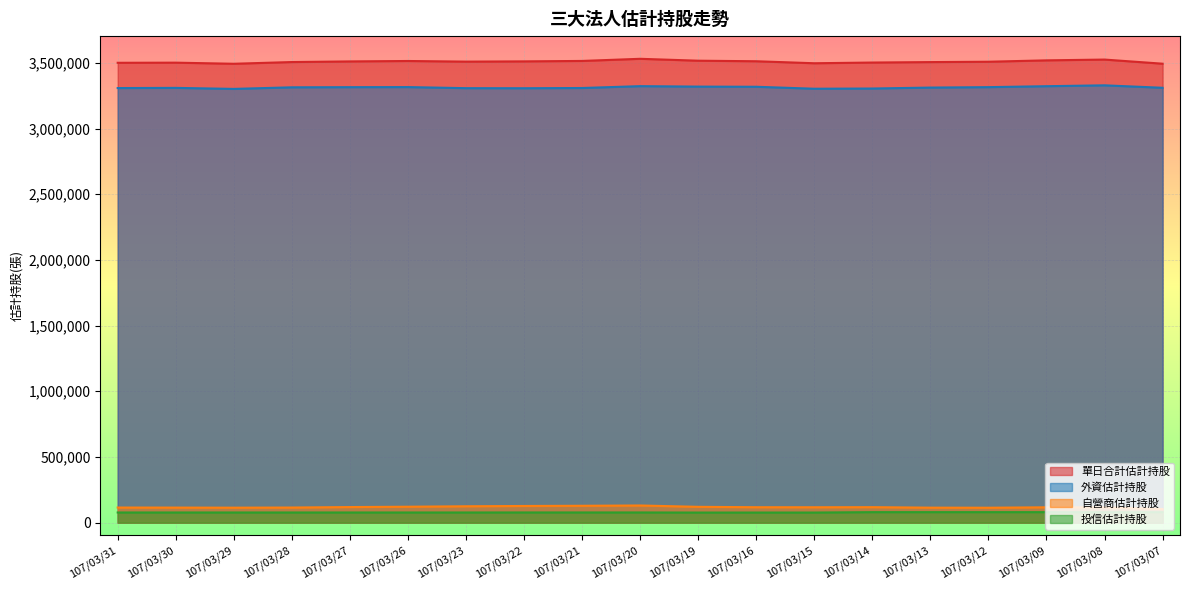

How many interior local valleys does the 單日合計估計持股 series have?

3